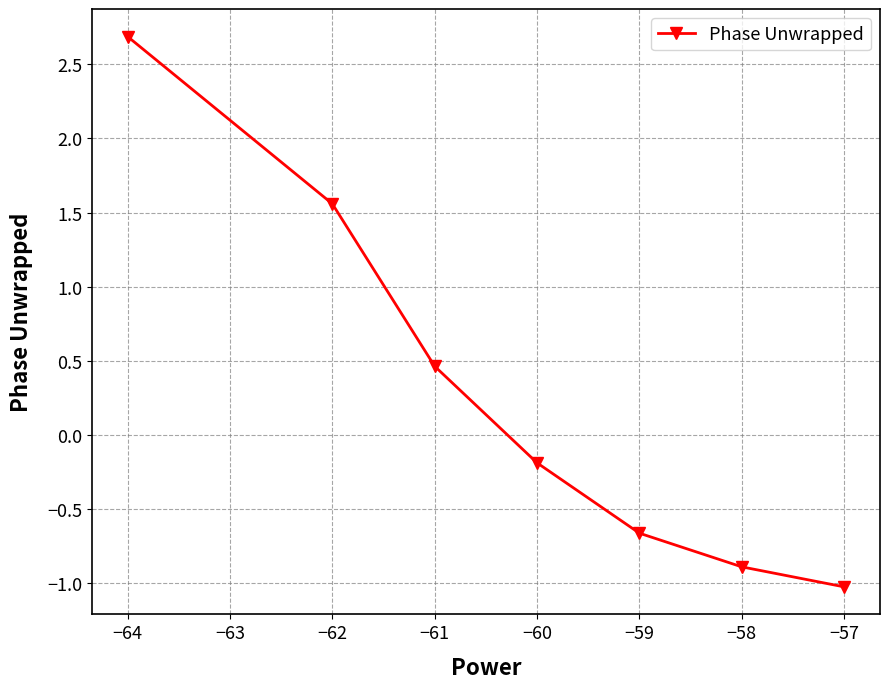

True or false: there are more than 2 points higher than both neighbors.

False